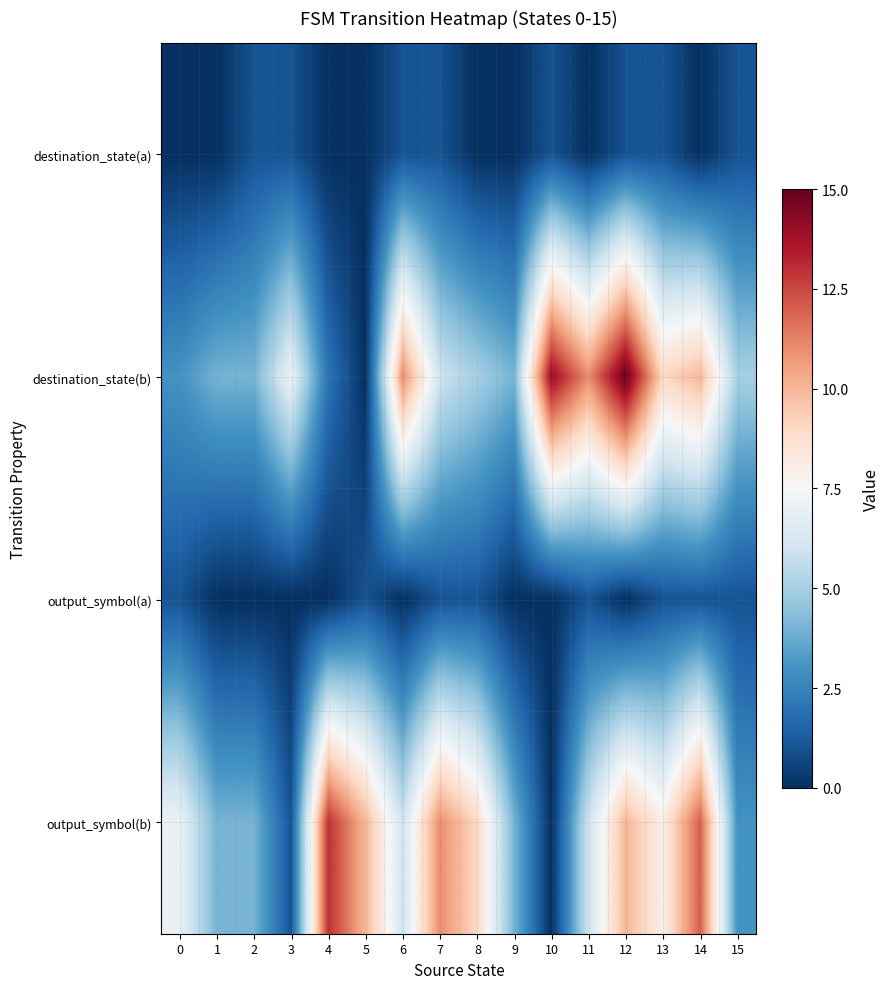

How many categories are shown in the chart?

16